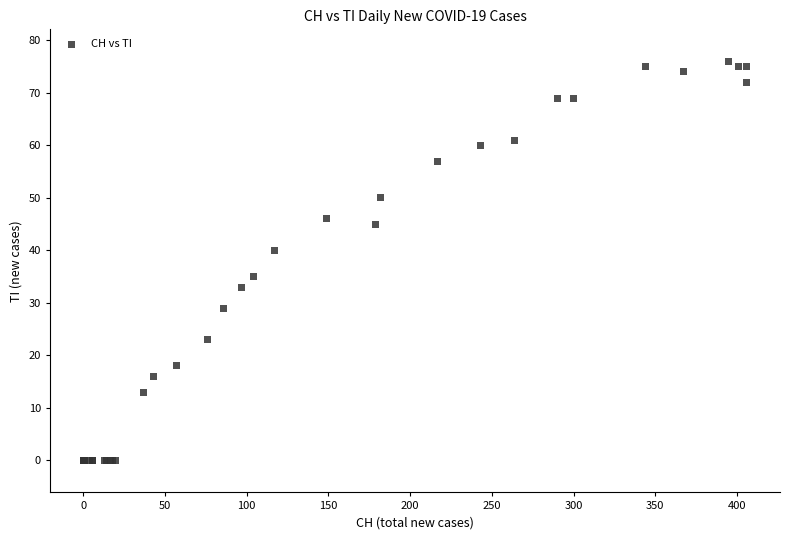

What Y value in the scatter plot is closest to 38?

40